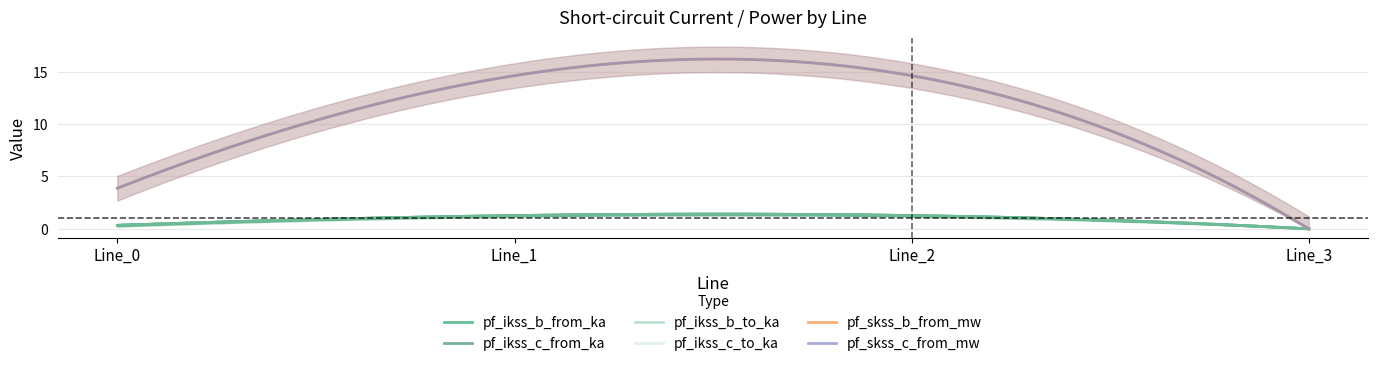

What is the difference between the pf_ikss_c_from_ka values at Line_3 and Line_2?

1.3